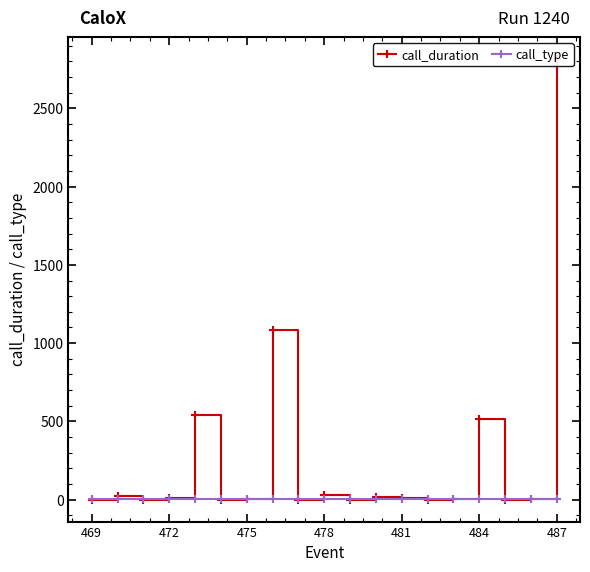

How many lines are shown in the chart?

2